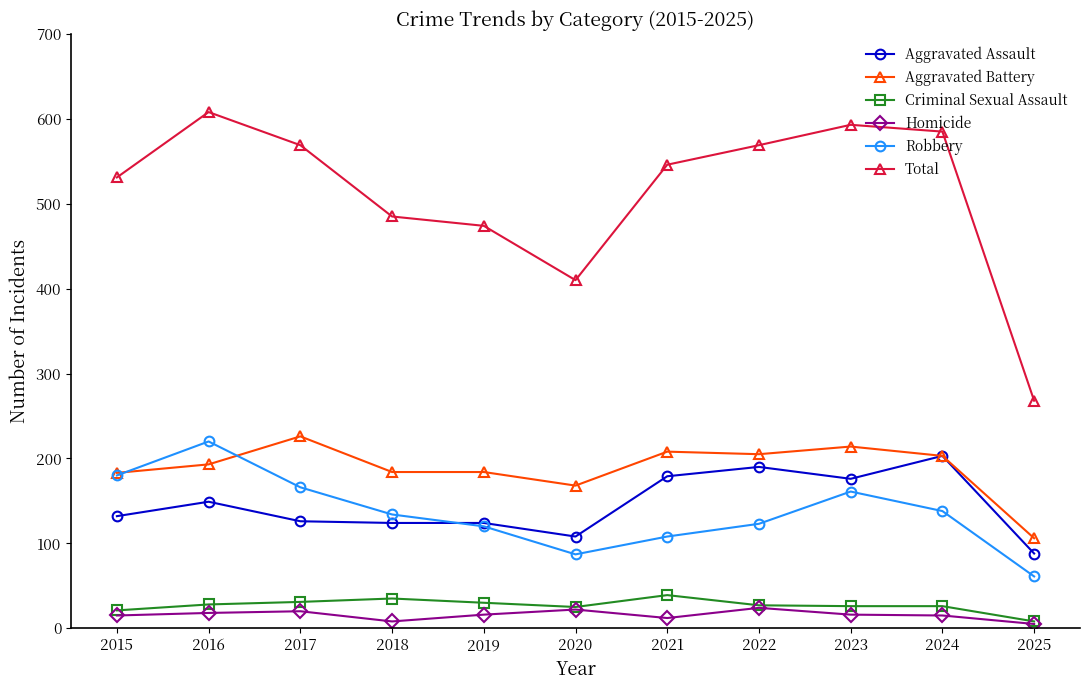

How many distinct data groups are displayed?

6